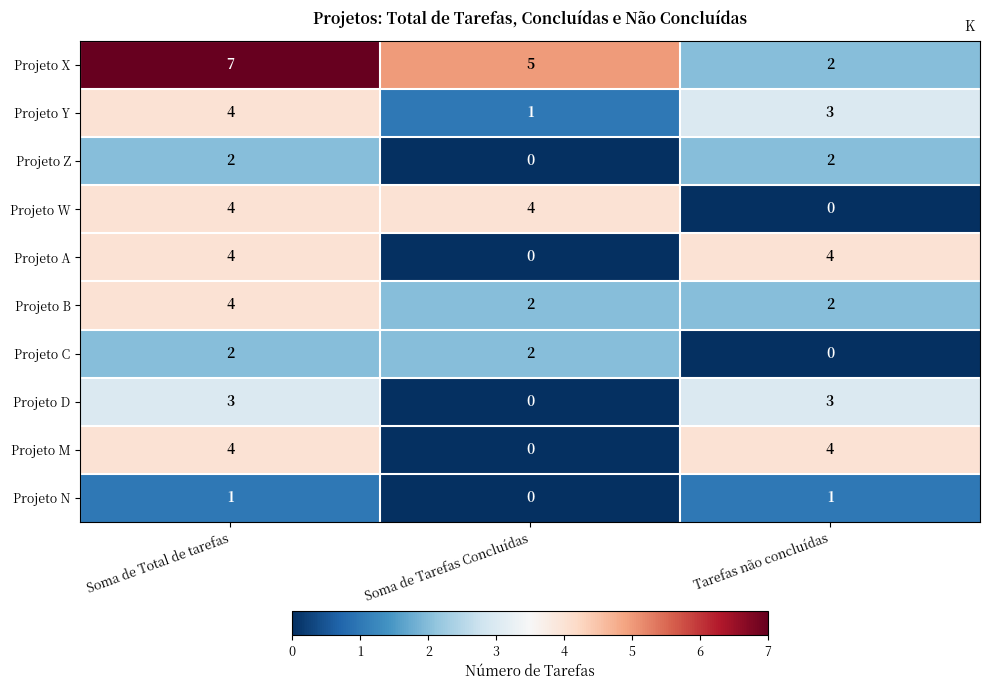

What is the maximum value for Projeto X?

7